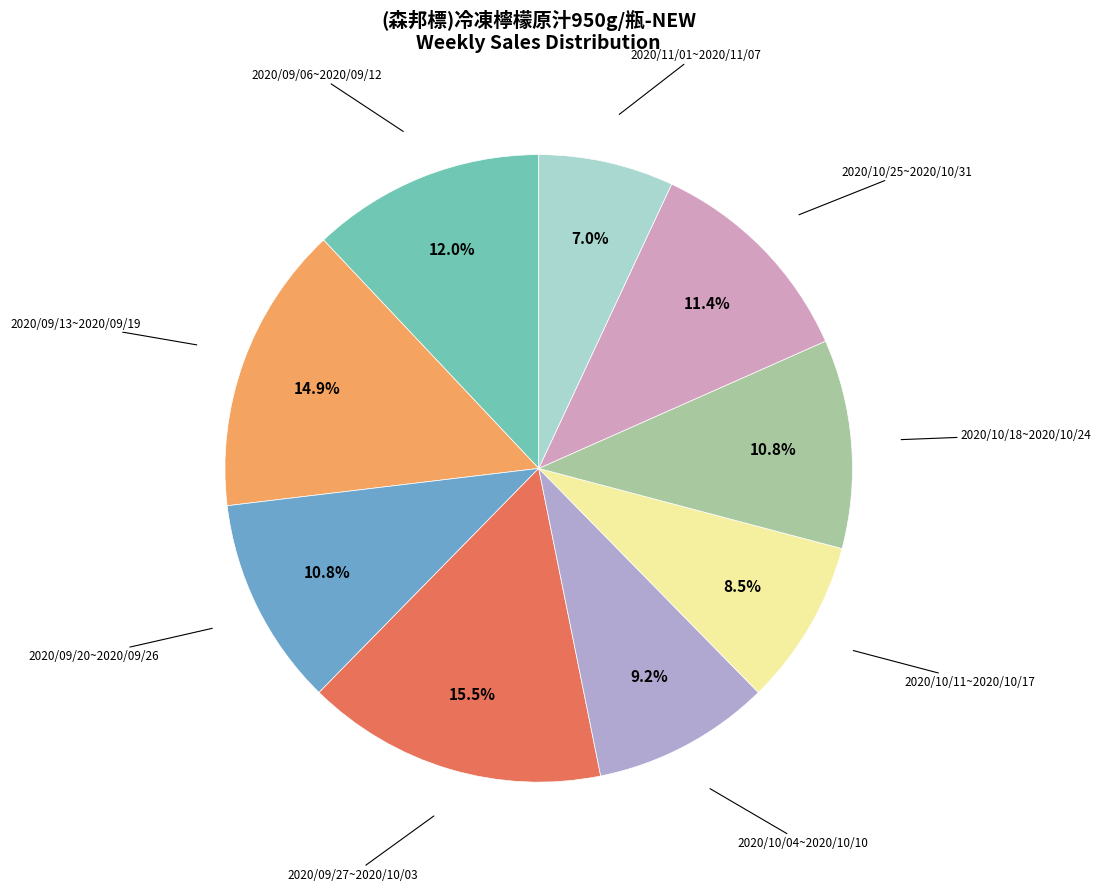

Is there any slice that represents more than half of the pie?

No